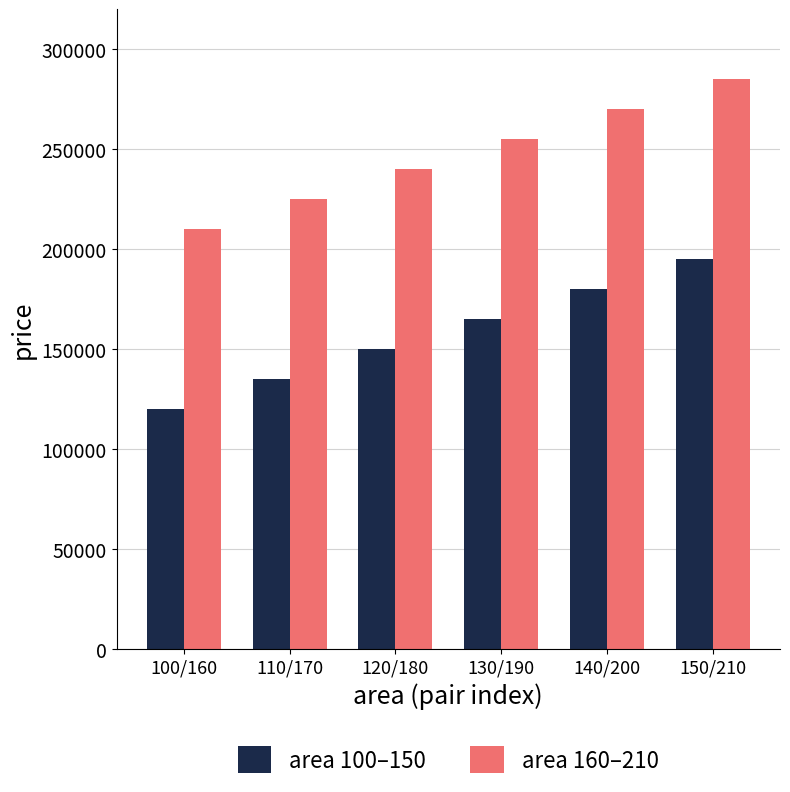

Reading left to right, what are all the values shown in this chart?

area 100–150: 100/160=120000	110/170=135000	120/180=150000	130/190=165000	140/200=180000	150/210=195000
area 160–210: 100/160=210000	110/170=225000	120/180=240000	130/190=255000	140/200=270000	150/210=285000